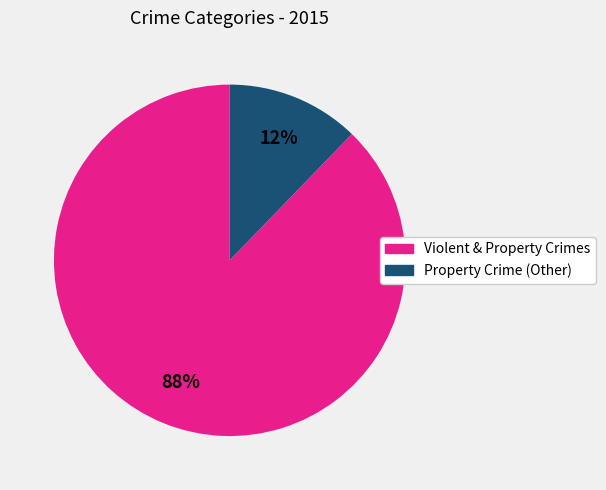

Does any single category account for the majority?

Yes